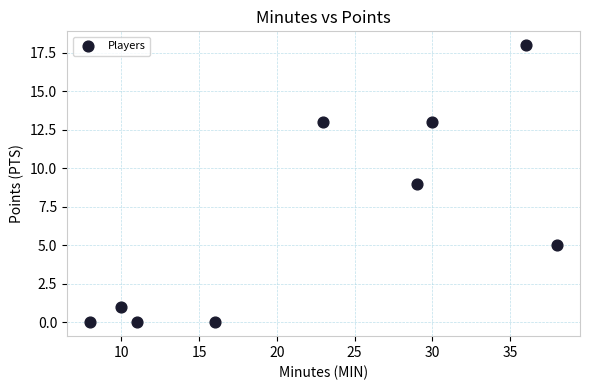

What is the average X value?

22